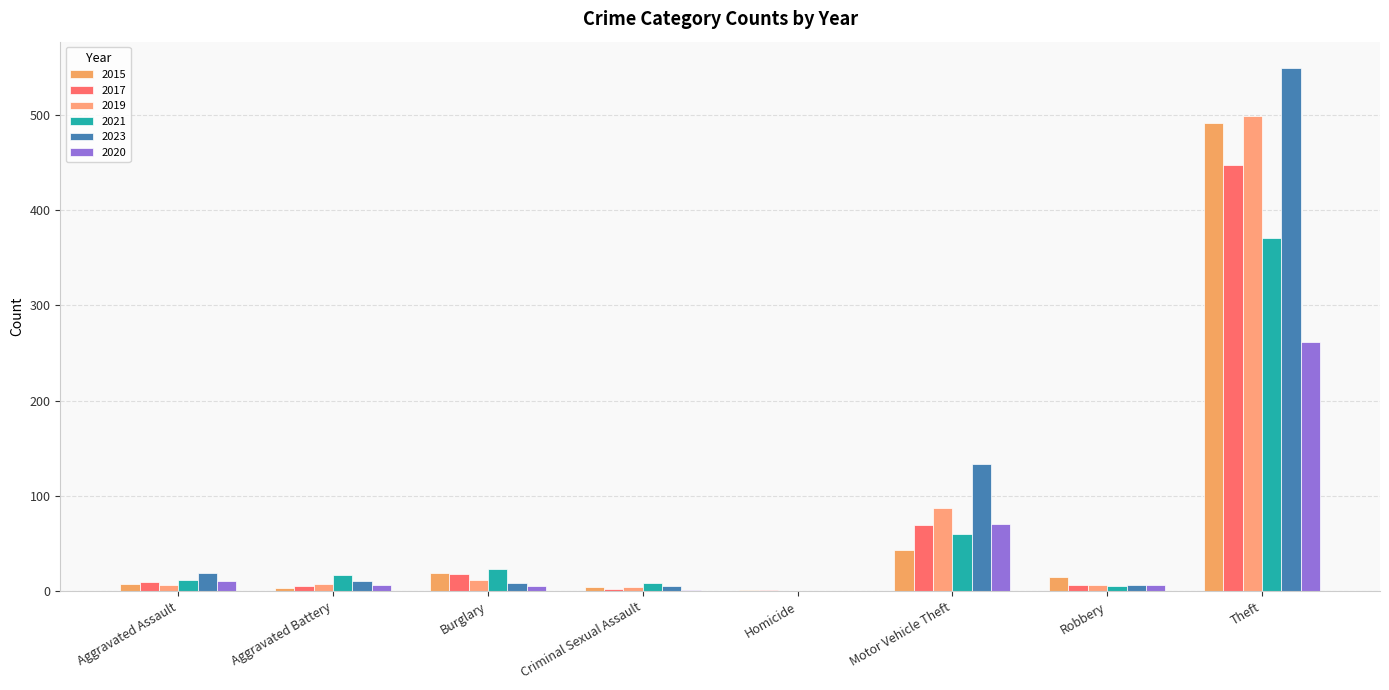

Is it true that 2017 equals 5 at Aggravated Battery?

True